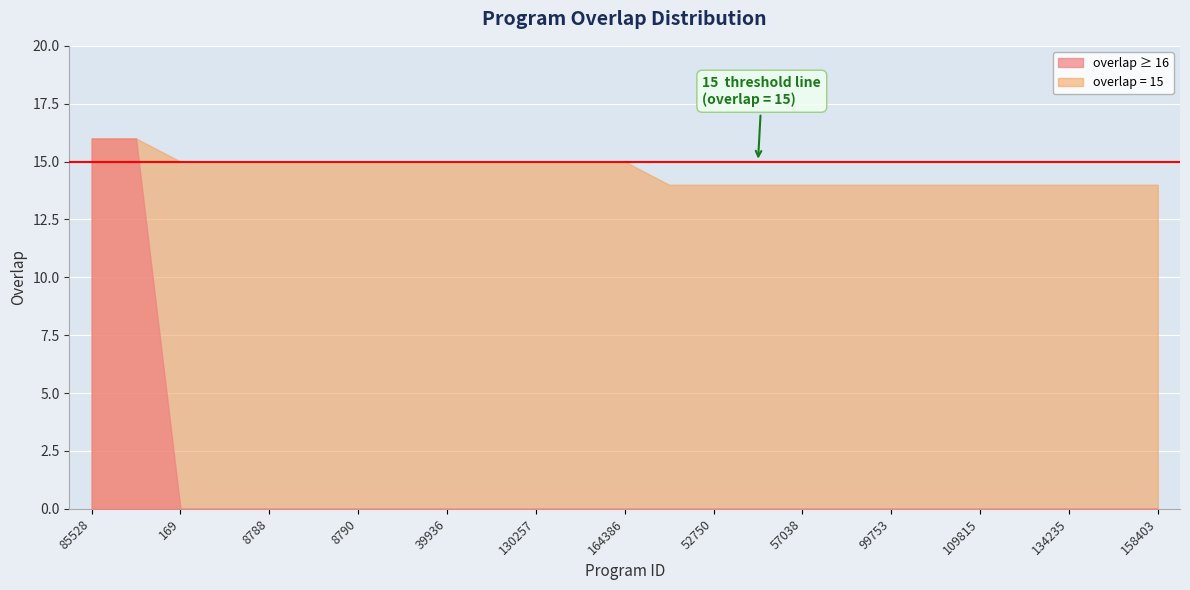

The value at 85528 is 16. True or false?

True